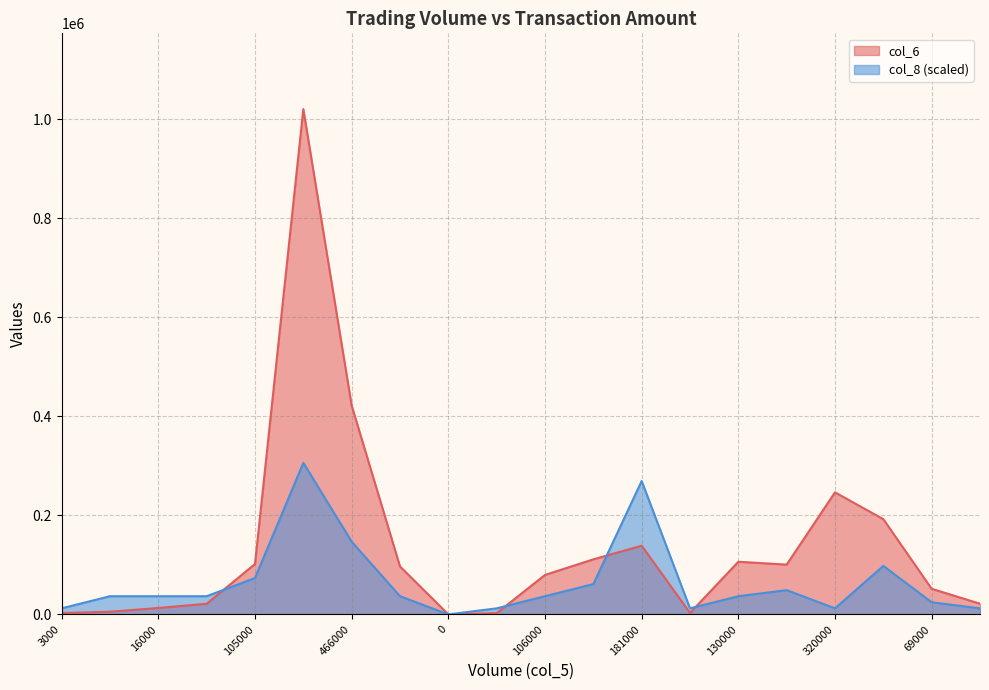

Rank the series by their average value, from highest to lowest.

col_6, col_8 (scaled)